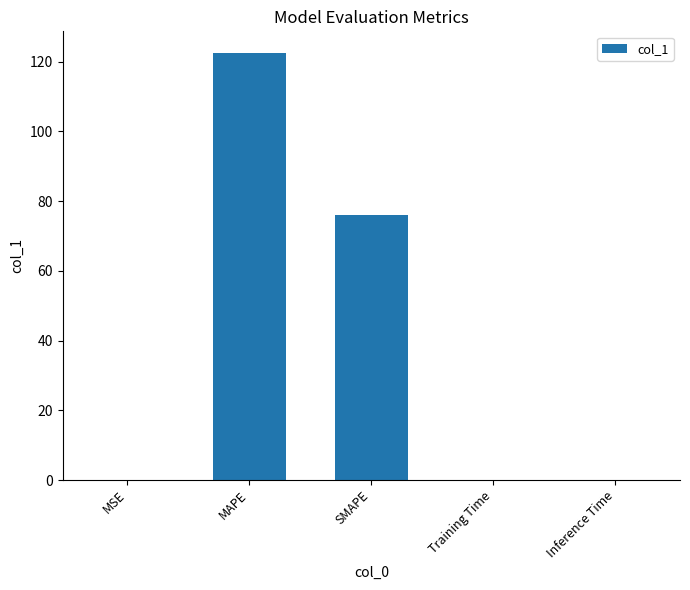

Is it true that the value at MAPE is 122.5?

True